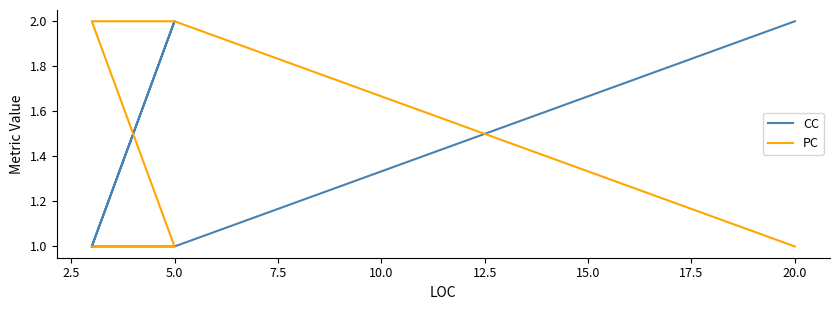

How many interior local peaks does the CC series have?

1